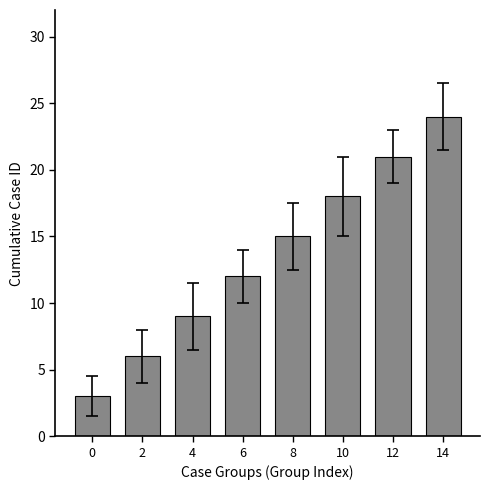

Reading left to right, transcribe all the data shown in this chart.

3	6	9	12	15	18	21	24